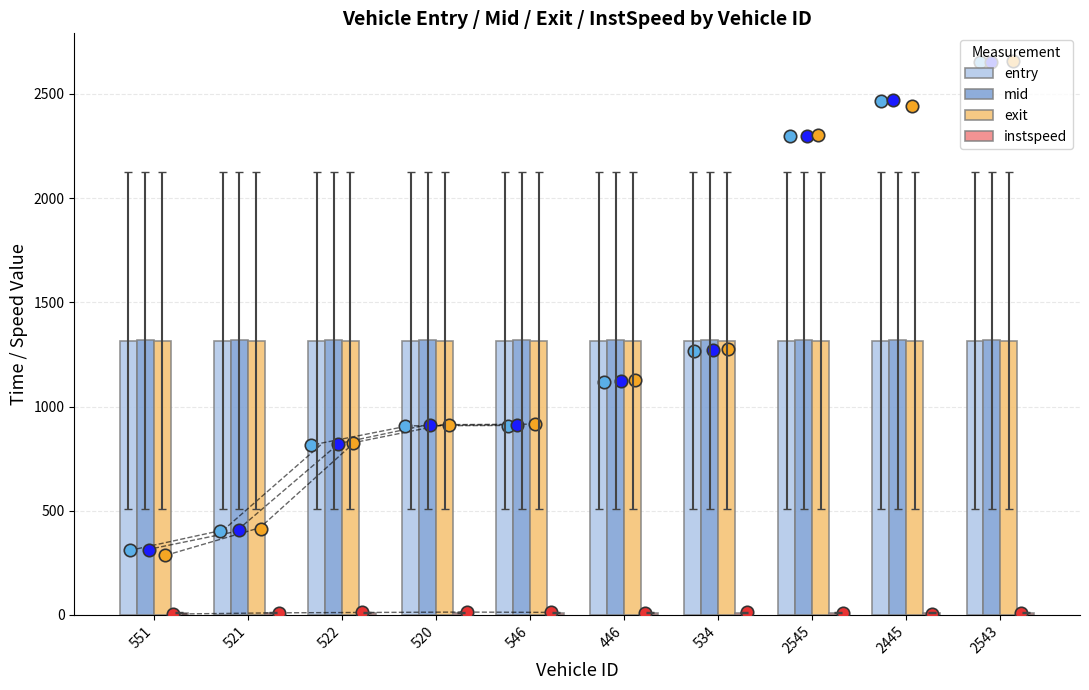

Which series contains the lowest Y value?

instspeed